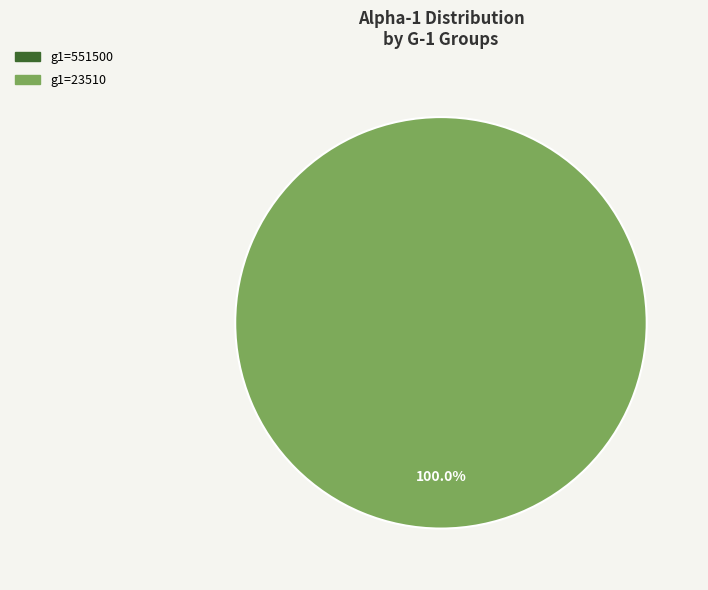

Does any single category account for the majority?

Yes